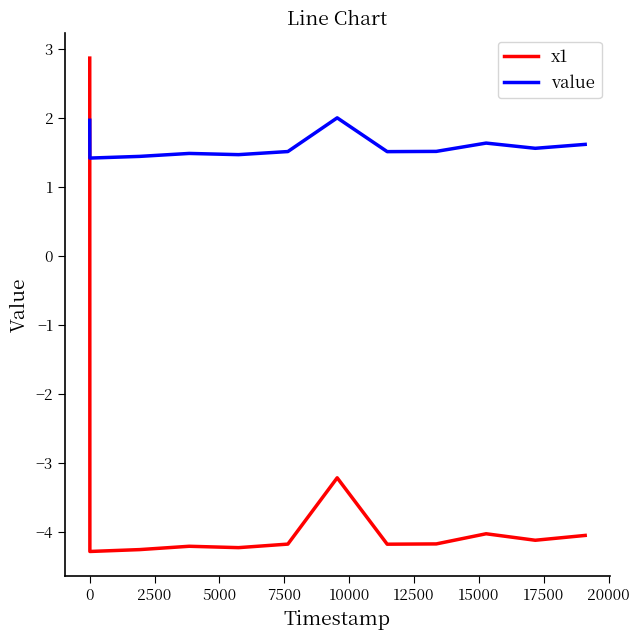

What is the smallest value displayed?

-4.3